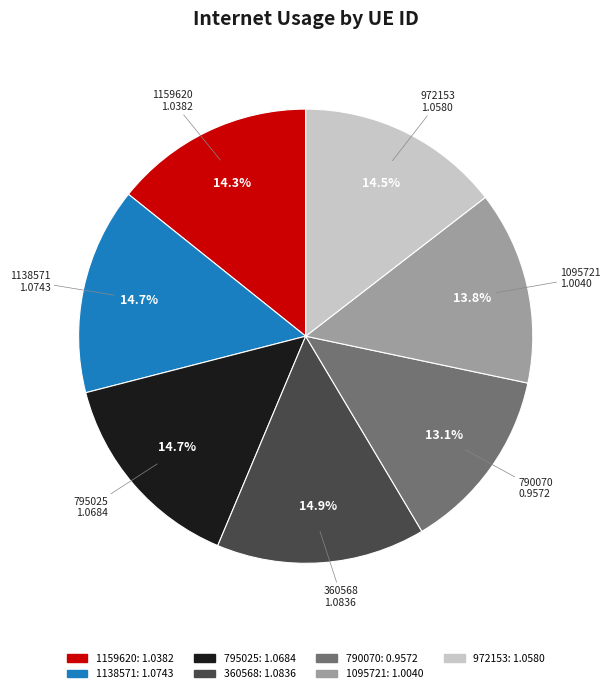

Is it true that 1159620 is 14% of the pie?

True